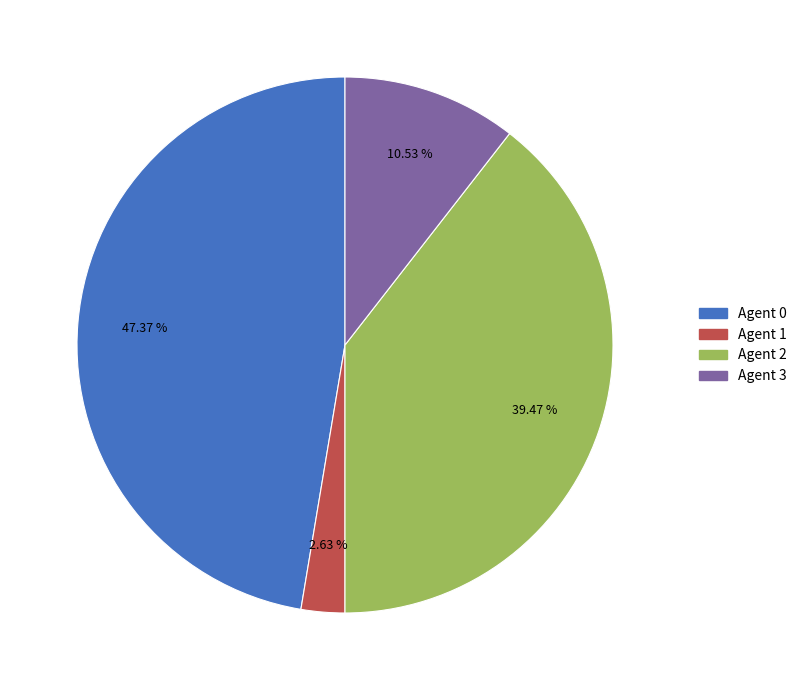

To the nearest percent, what portion does Agent 0 represent?

47%